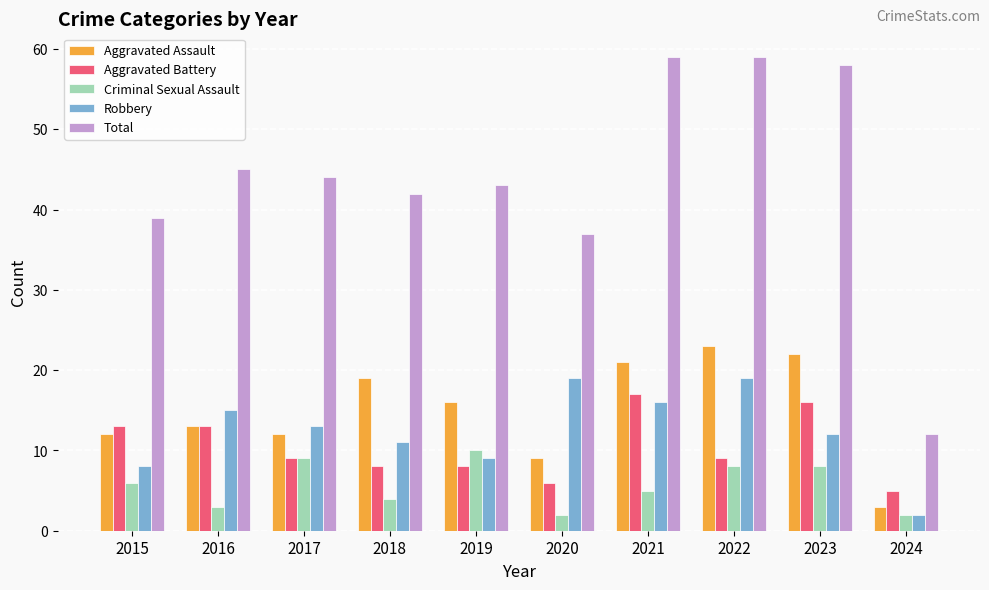

What is the maximum value shown in the chart?

59